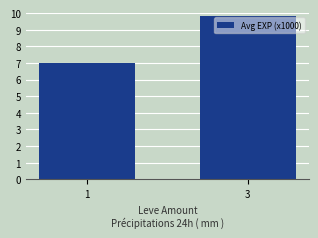

What is the sum of all values?

16.8